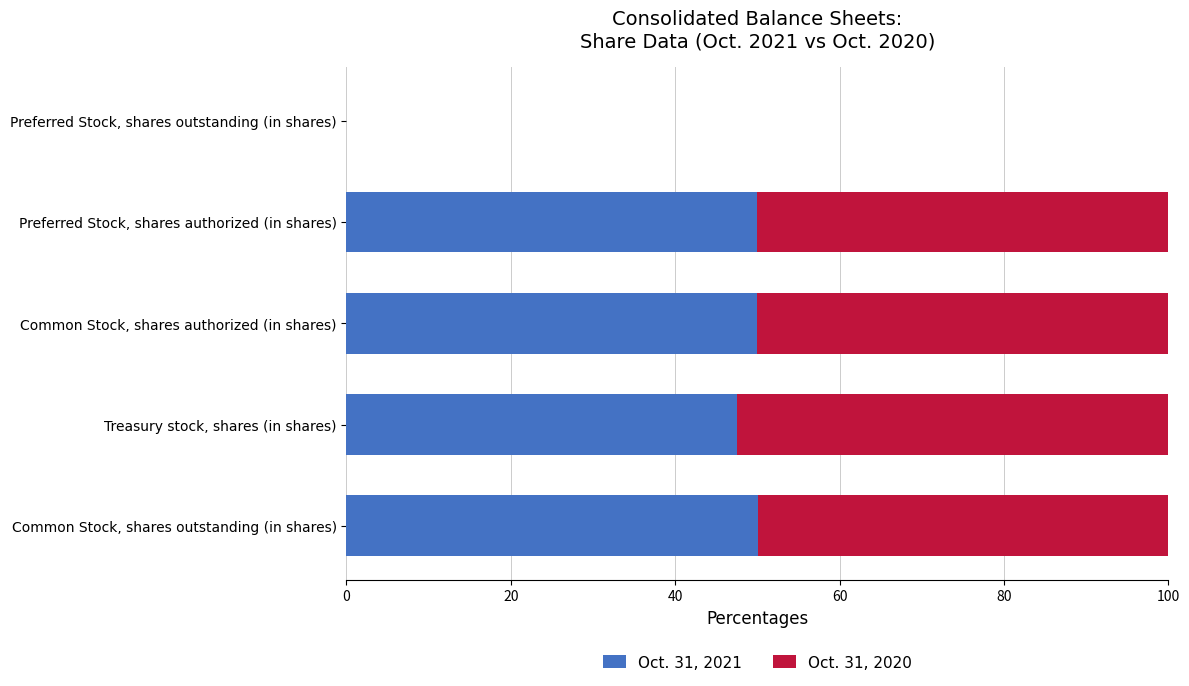

What is the maximum value for Oct. 31, 2021?

50.1